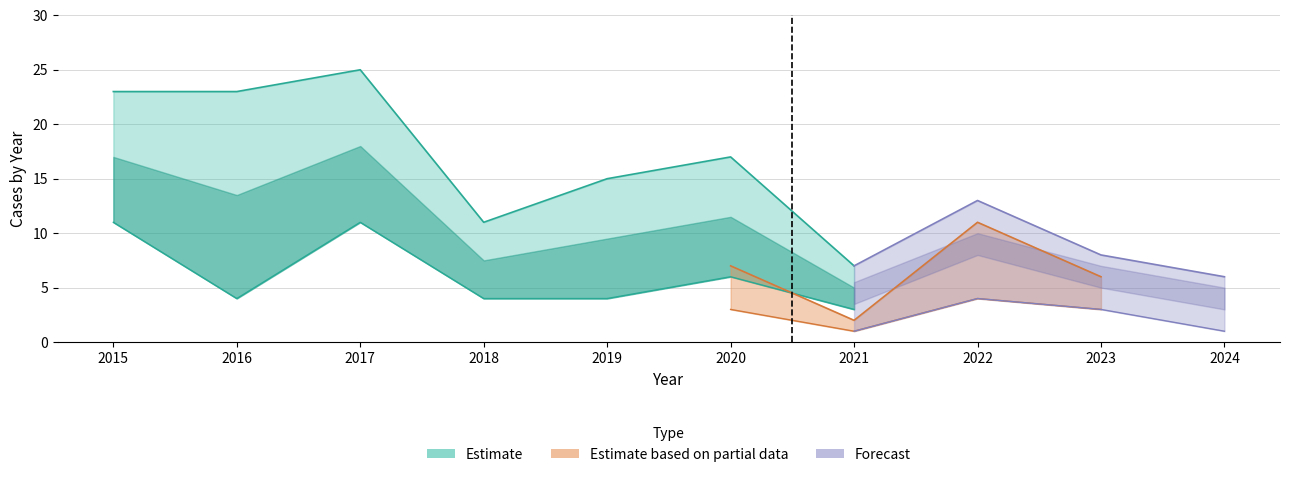

What is the value of the Total point at the 1st from the left?

23